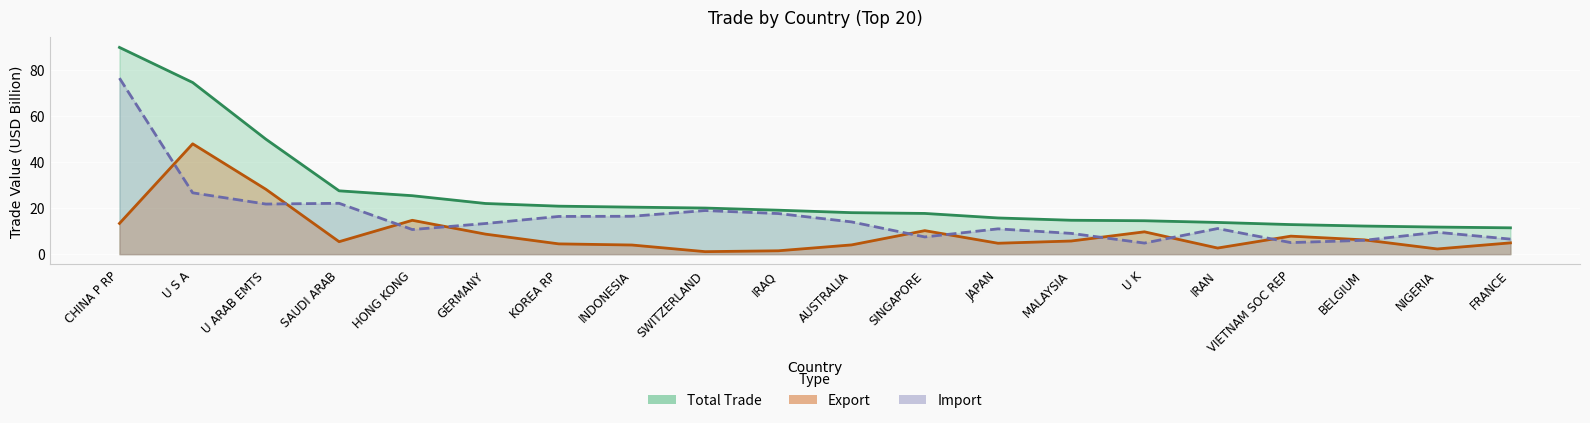

How many lines are shown in the chart?

3